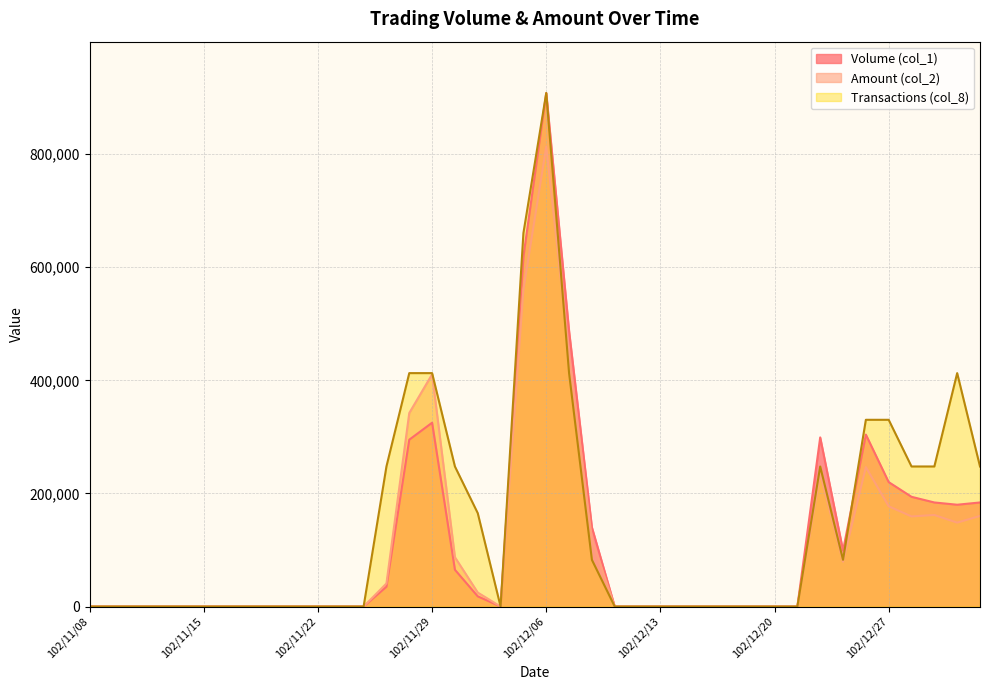

What is the label of the 29th point from the right?

102/11/25